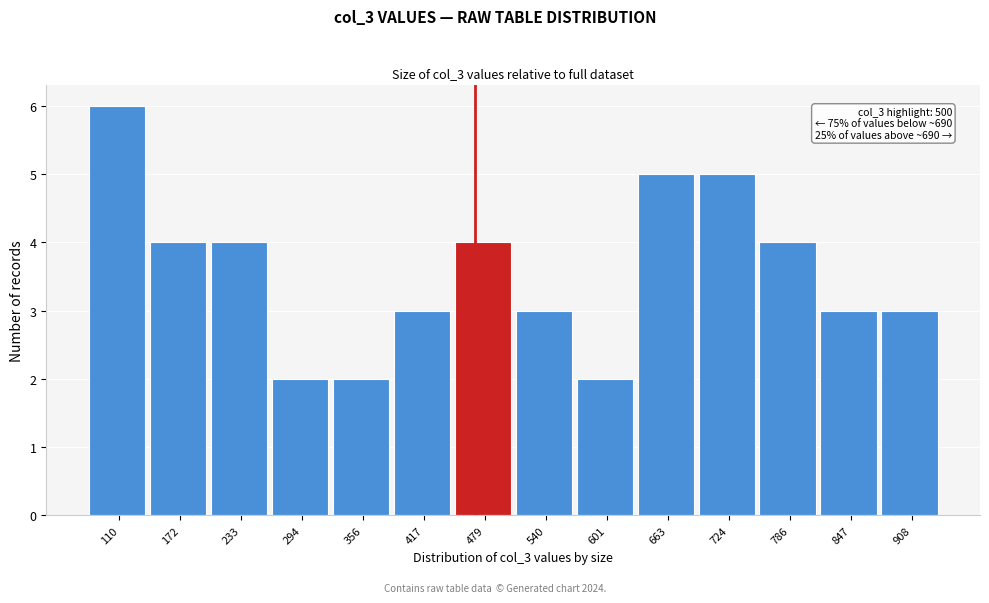

Reading right to left, extract all data points from this chart.

3	3	4	5	5	2	3	4	3	2	2	4	4	6